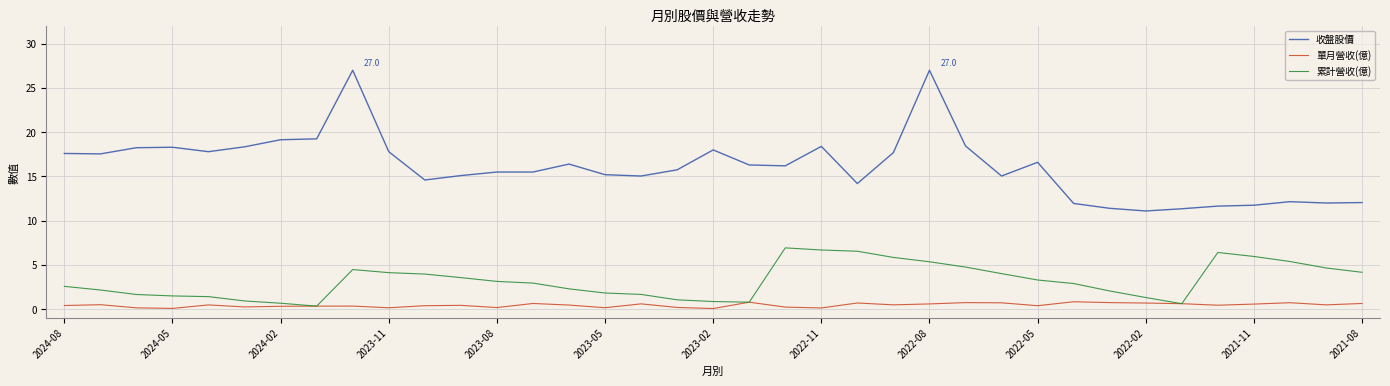

True or false: 收盤股價 and 累計營收(億) intersect in this chart.

False